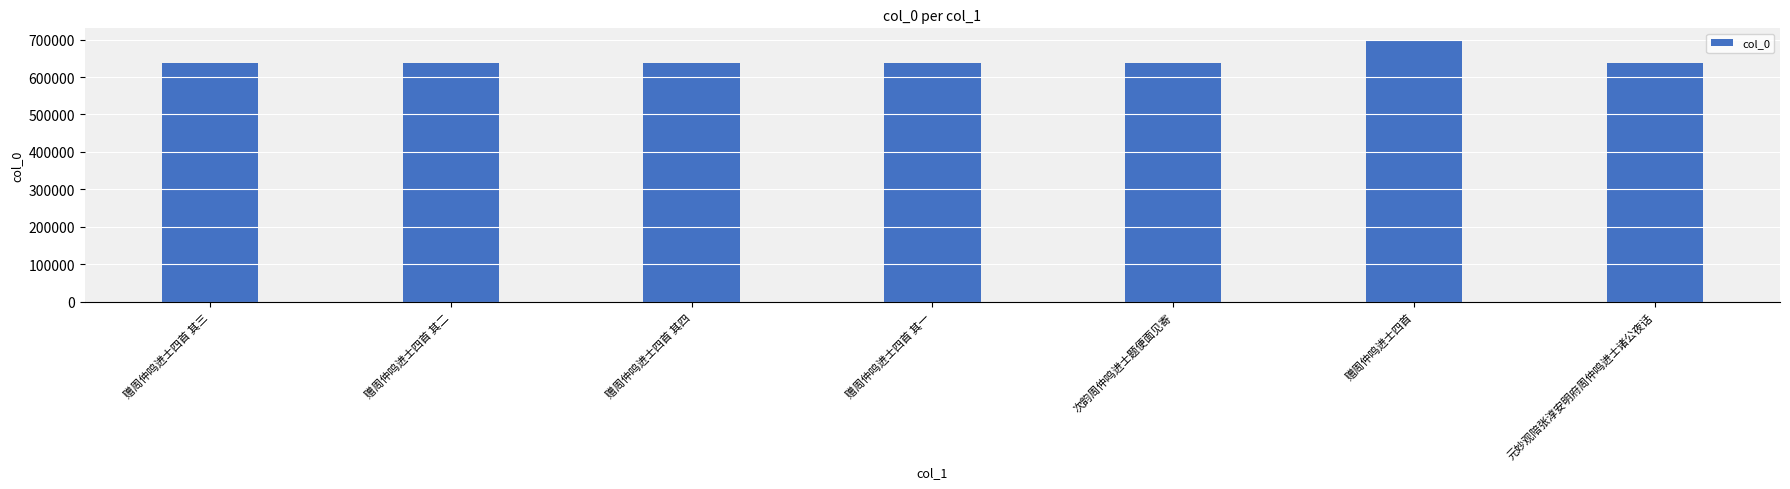

Which has a higher value, 元妙观陪张淳安明府周仲鸣进士诸公夜话 or 赠周仲鸣进士四首?

赠周仲鸣进士四首